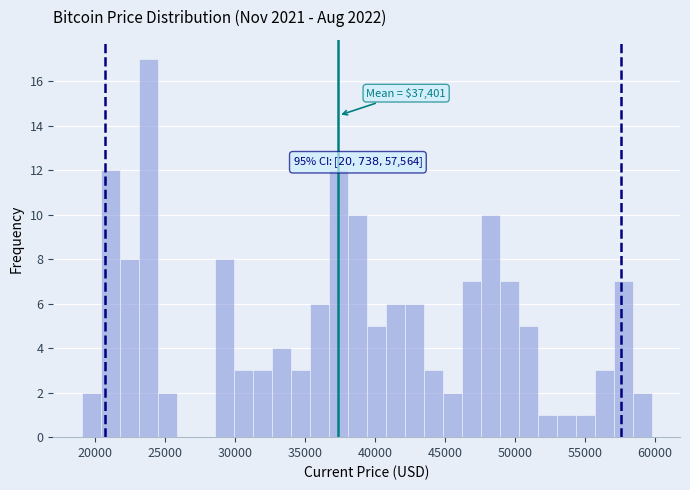

Around what value on the x-axis is the tallest bar? Give the approximate position of its centre, as read against the axis.

24000